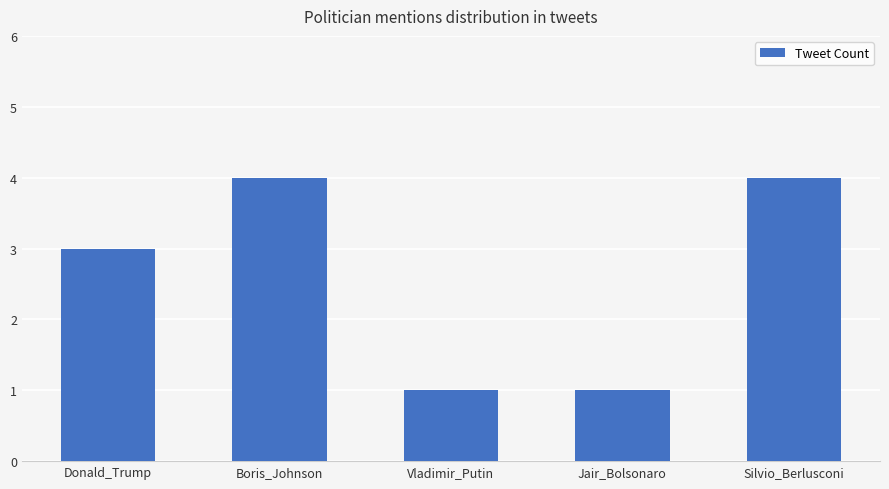

What is the difference between the maximum and second lowest values?

3